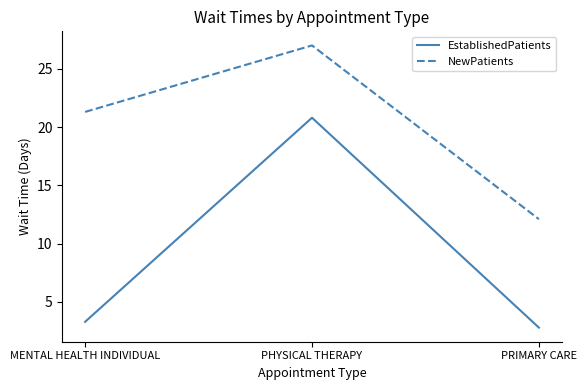

Is the value of NewPatients at PHYSICAL THERAPY greater than the value of EstablishedPatients at PHYSICAL THERAPY?

Yes